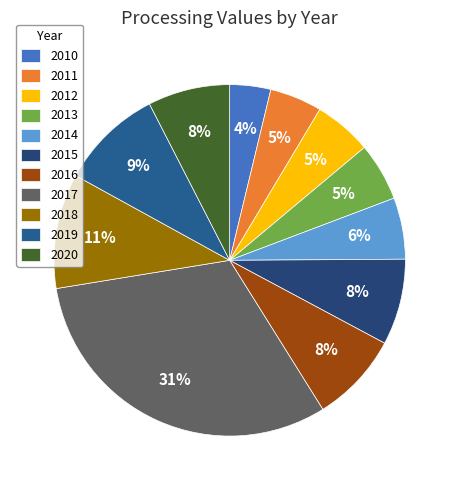

Do 2020 and 2014 together represent more than half of the pie?

No